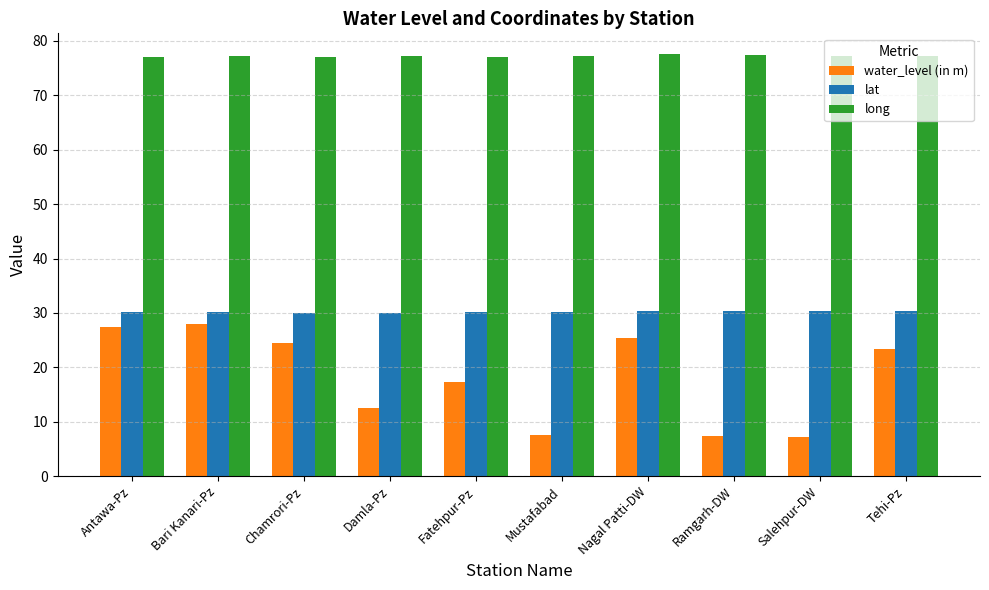

Which series has the largest total across all categories?

long